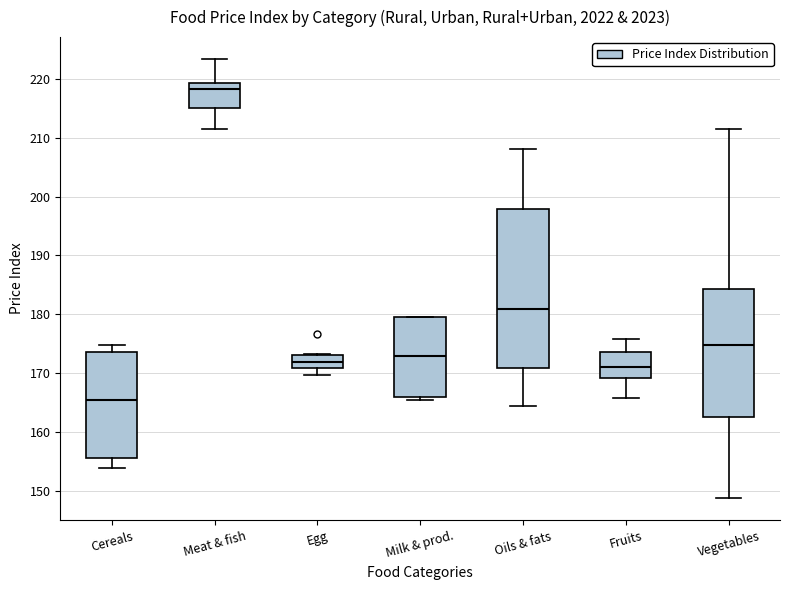

Reading left to right, transcribe this box plot: for each box, give where its median line is, the range the box spans, and where its two whiskers end, as read against the y-axis. The values are not printed on the chart, so give them approximately, as read against the axis.

Cereals: median 165, box 156 to 174, whiskers 154 to 175
Meat & fish: median 218, box 215 to 219, whiskers 212 to 223
Egg: median 172, box 171 to 173, whiskers 170 to 173
Milk & prod.: median 173, box 166 to 179, whiskers 165 to 180
Oils & fats: median 181, box 171 to 198, whiskers 164 to 208
Fruits: median 171, box 169 to 174, whiskers 166 to 176
Vegetables: median 175, box 163 to 184, whiskers 149 to 212